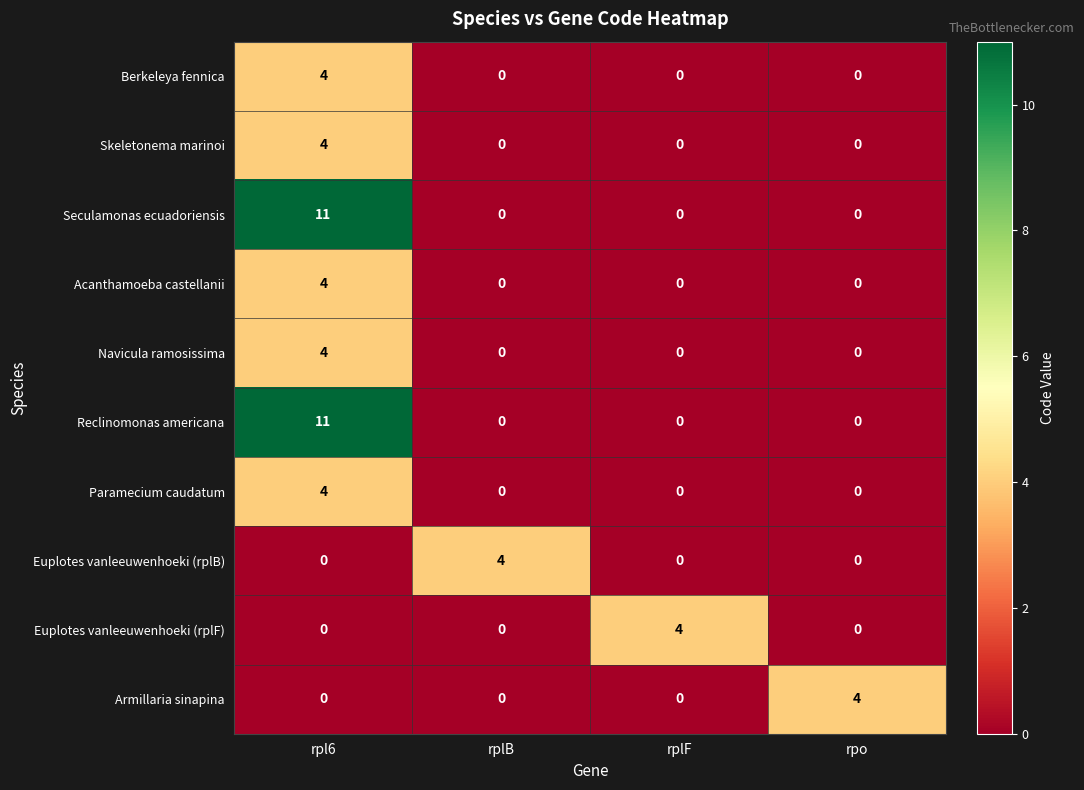

At which category is the sum across all series the highest?

rpl6